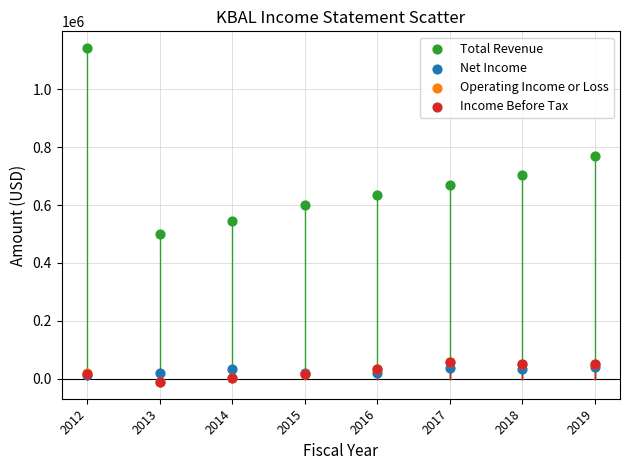

What are all the series names shown in the legend?

Total Revenue, Net Income, Operating Income or Loss, Income Before Tax